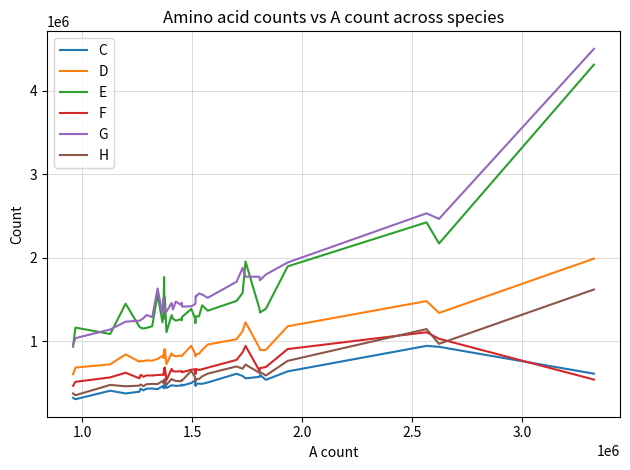

What is the minimum value shown in the chart?

309428